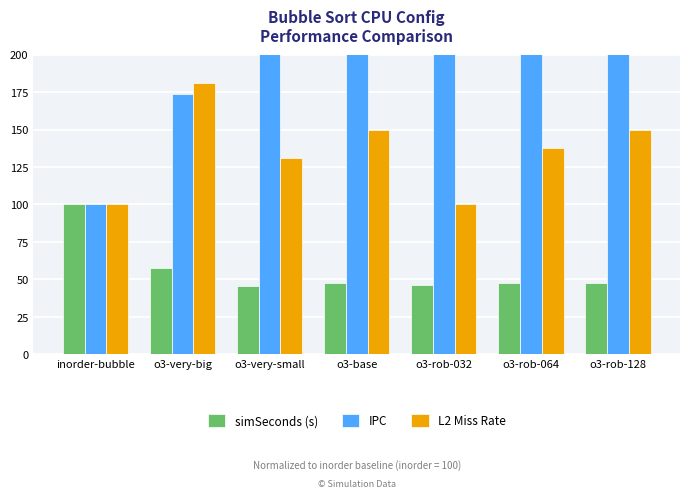

What is the smallest value displayed?

45.8